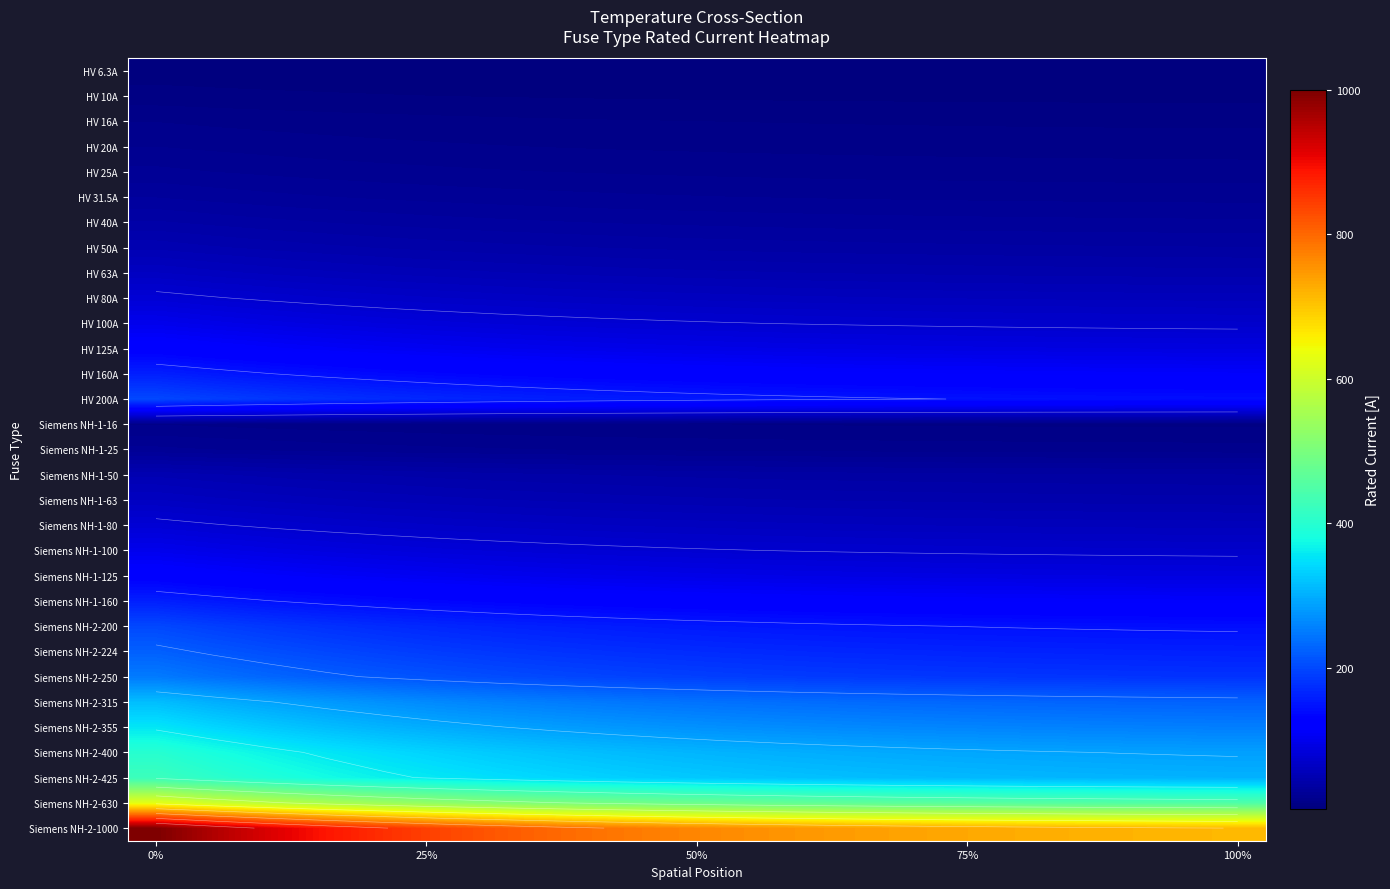

What is the smallest value displayed?

4.5